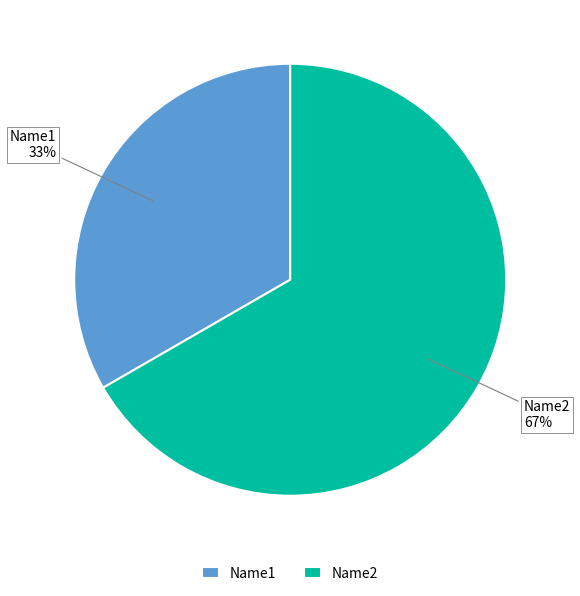

To the nearest percent, what is the average slice percentage?

50%